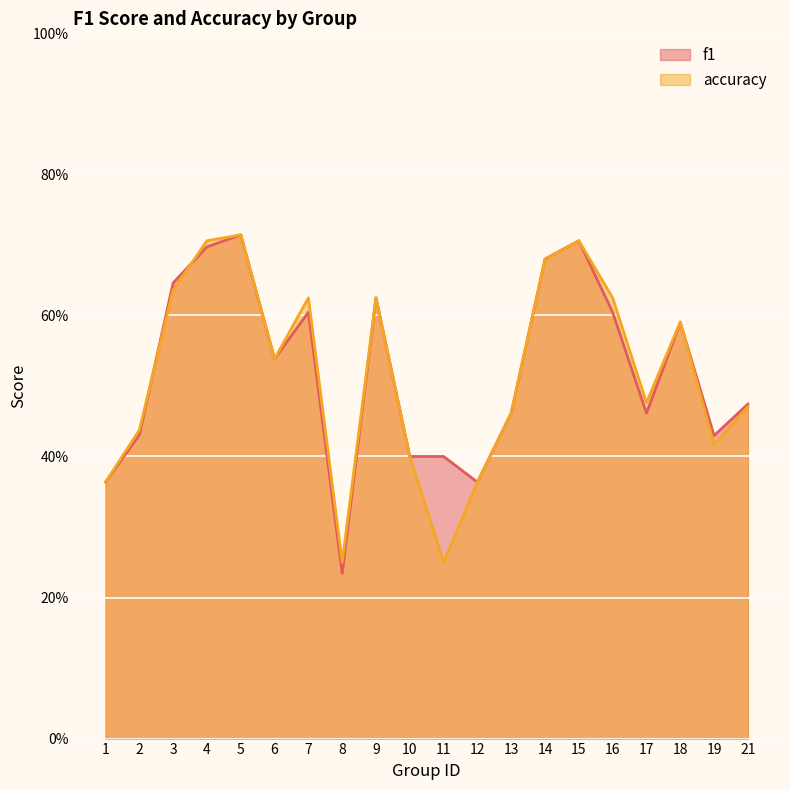

Where is the first local maximum for accuracy?

5